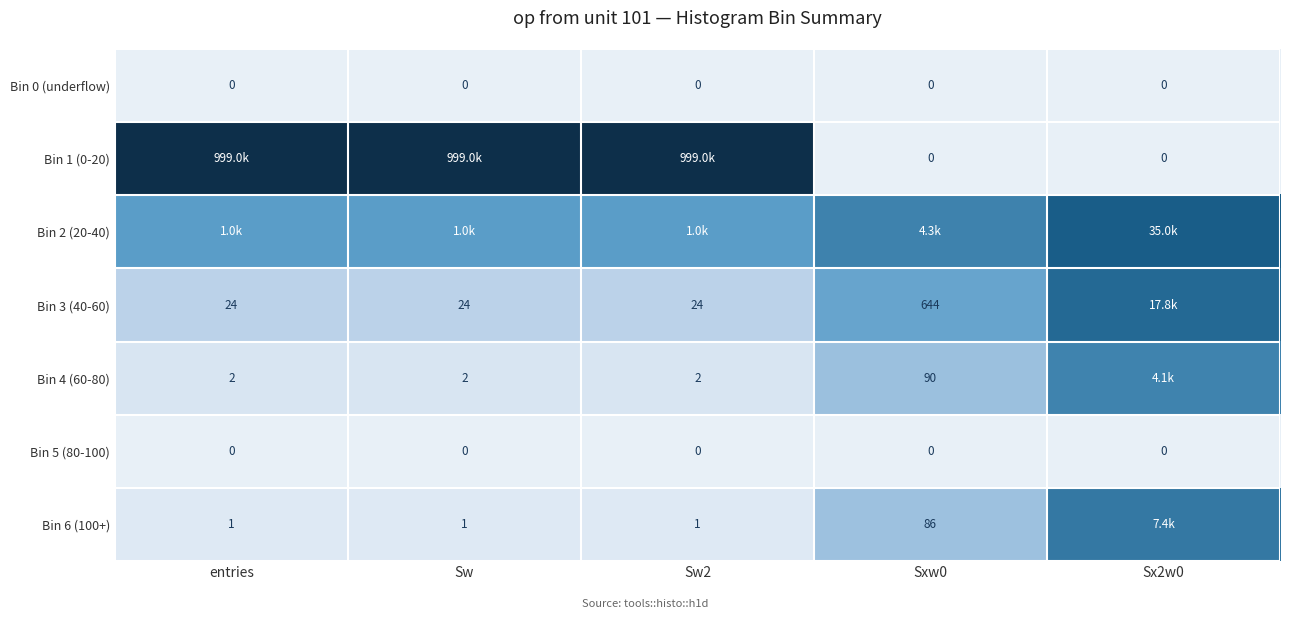

Rank the categories by Bin 3 (40-60) value from lowest to highest.

entries, Sw, Sw2, Sxw0, Sx2w0